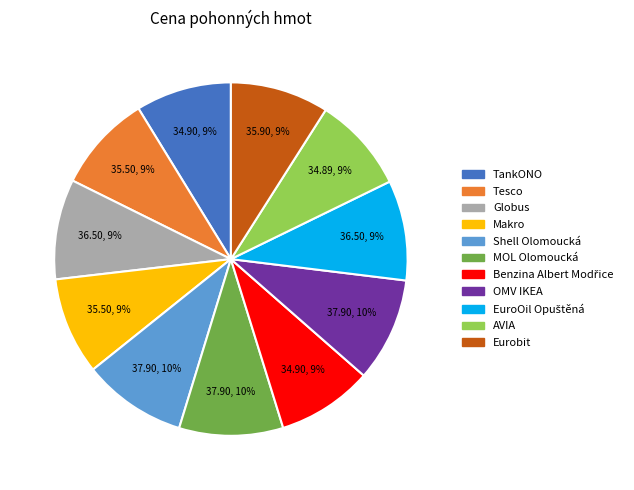

To the nearest percent, what is the combined percentage of Eurobit and Globus?

18%